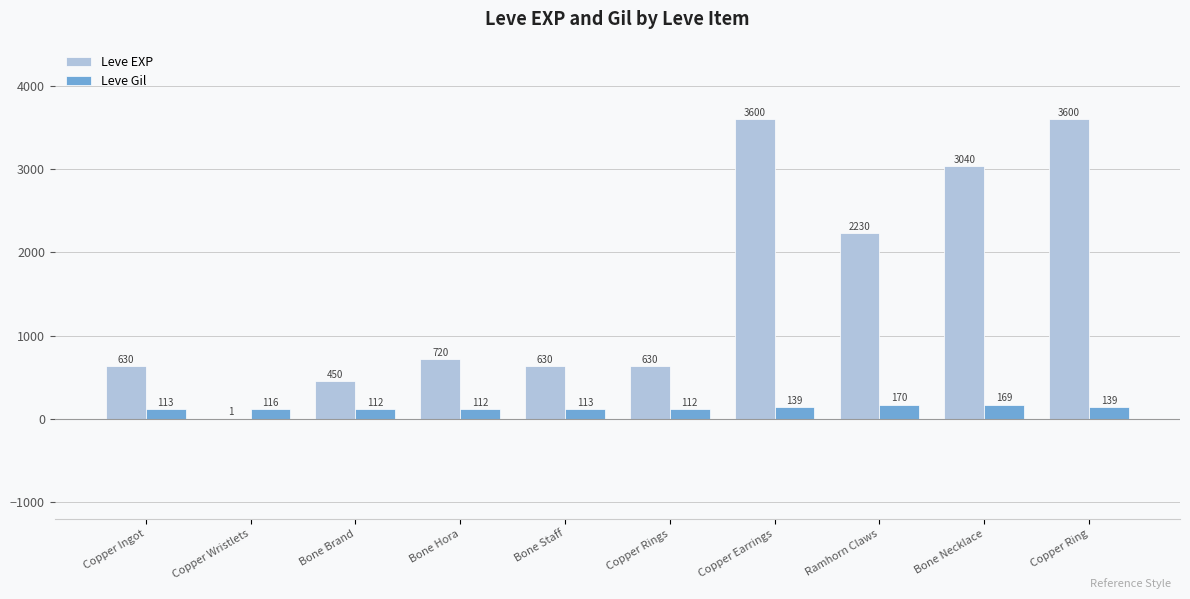

Reading right to left, list all the values displayed in this chart.

Leve EXP: 3600	3040	2230	3600	630	630	720	450	1	630
Leve Gil: 139	169	170	139	112	113	112	112	116	113